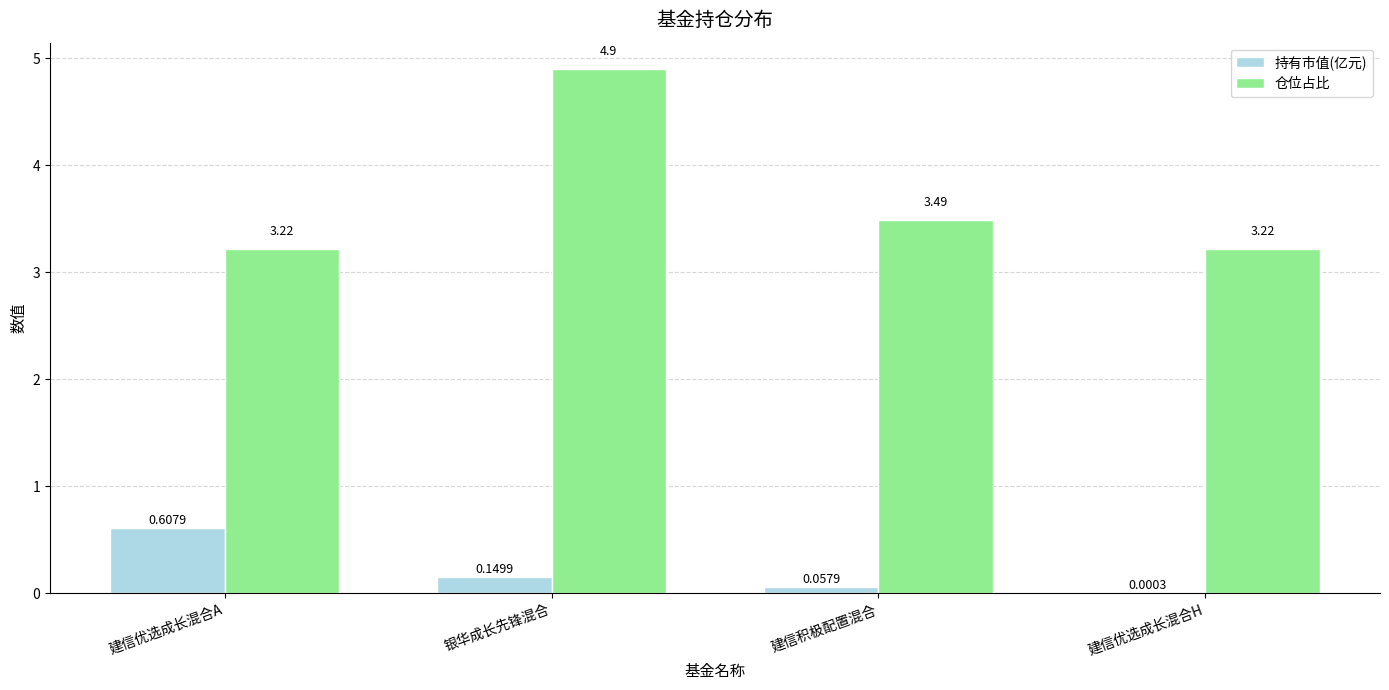

Between 银华成长先锋混合 and 建信优选成长混合H, which series saw the biggest shift?

仓位占比